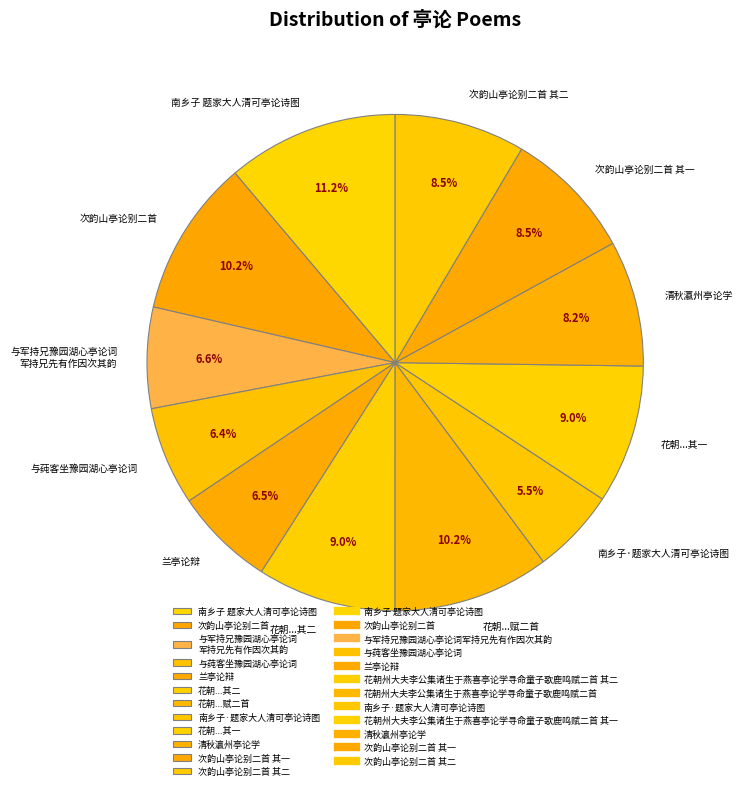

Does 次韵山亭论别二首 account for over 50% of the chart?

No